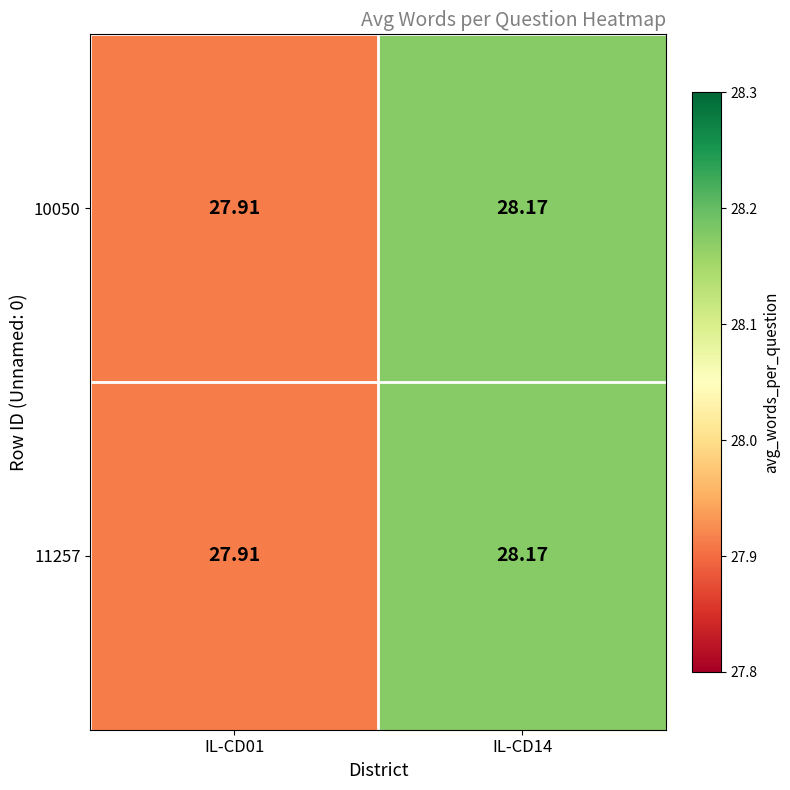

Count the number of data series in this chart.

2